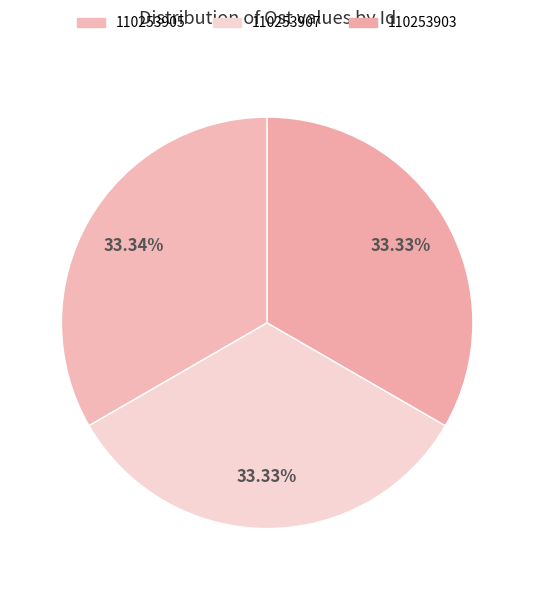

Combined, what portion of the pie is 110253905 and 110253903?

66.7%